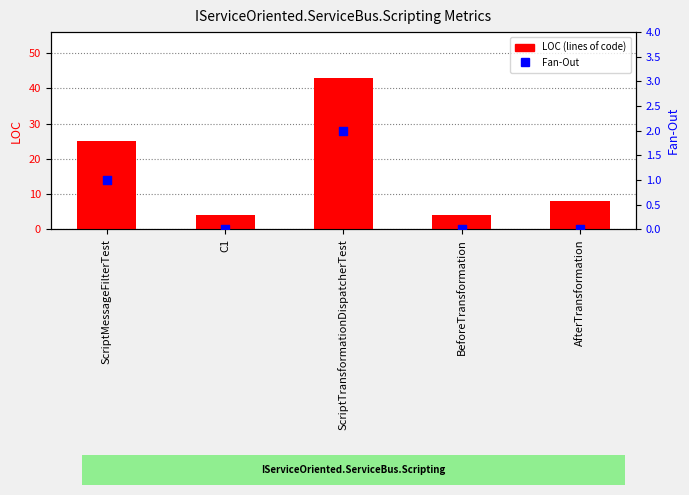

At how many categories does at least one series exceed 17?

2